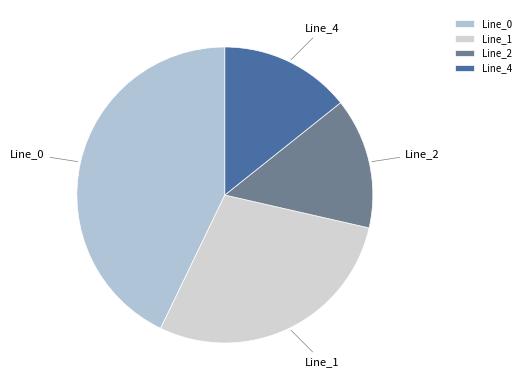

Is the sum of Line_0 and Line_4 greater than half?

Yes